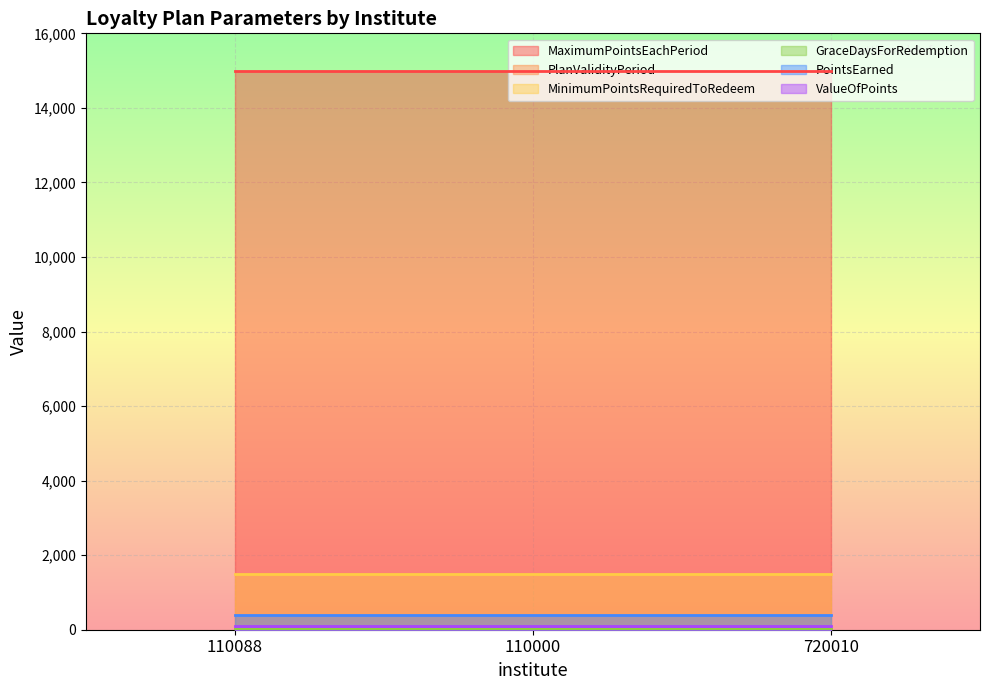

Which label corresponds to the largest value in the chart?

110088